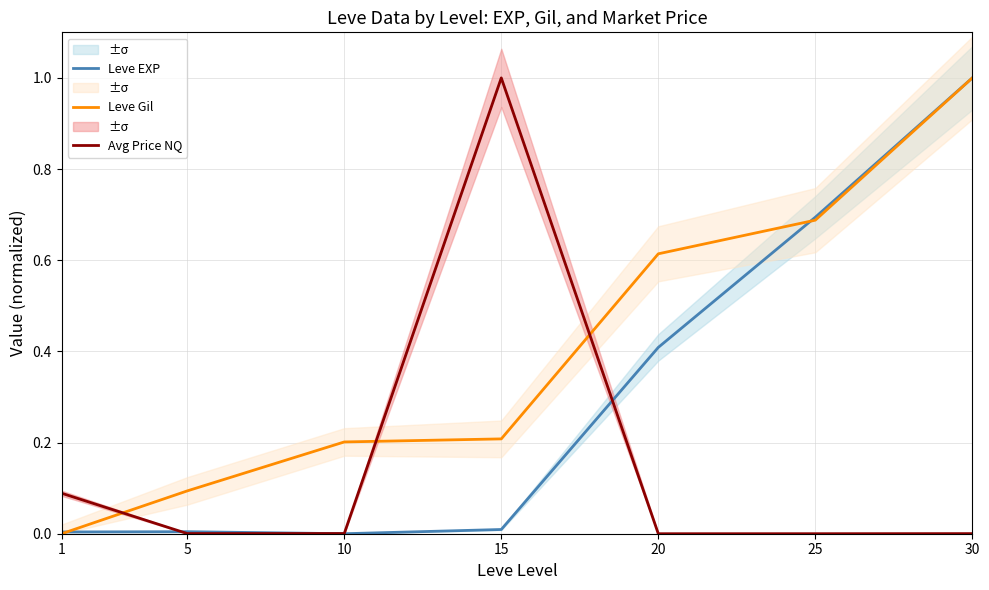

Which has a higher value, 20 or 10?

20